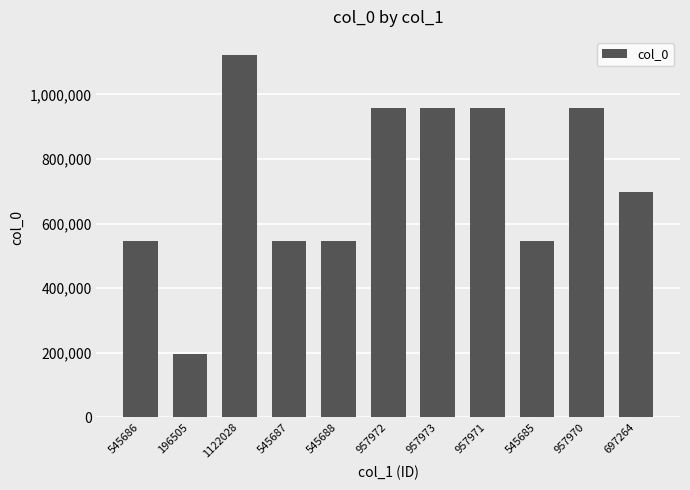

The value at 1122028 is 1776030. True or false?

False